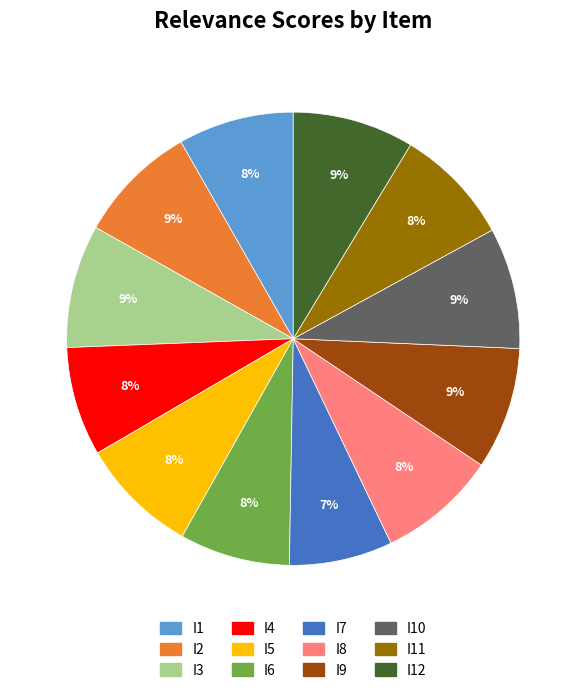

Does any single category account for the majority?

No